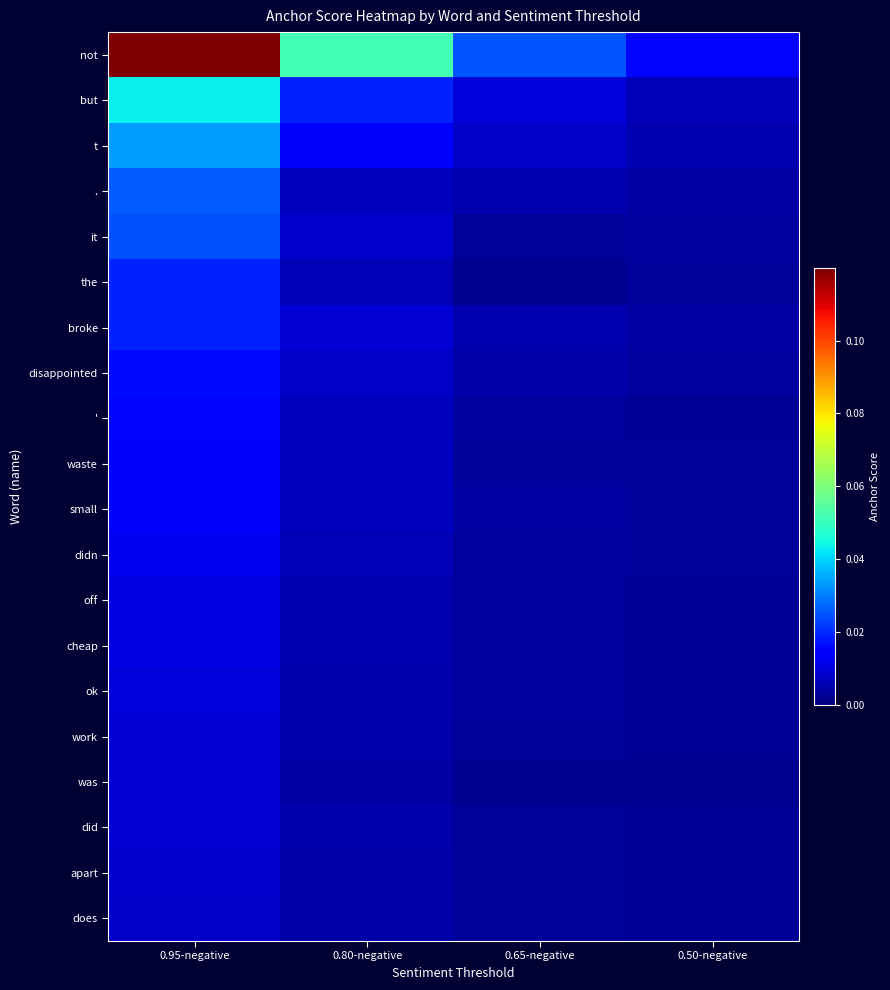

Which category has the lowest value across all series?

0.50-negative